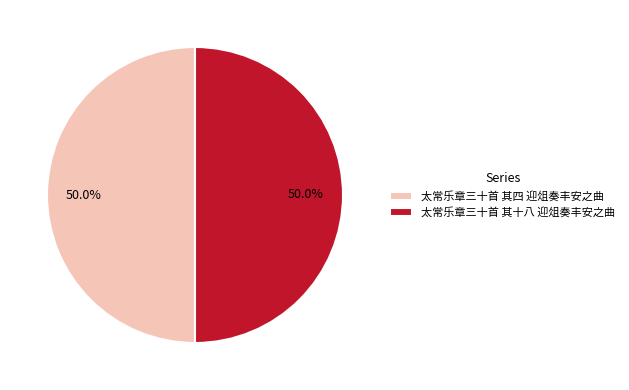

What percentage is NOT represented by 太常乐章三十首 其四 迎俎奏丰安之曲?

50.0%